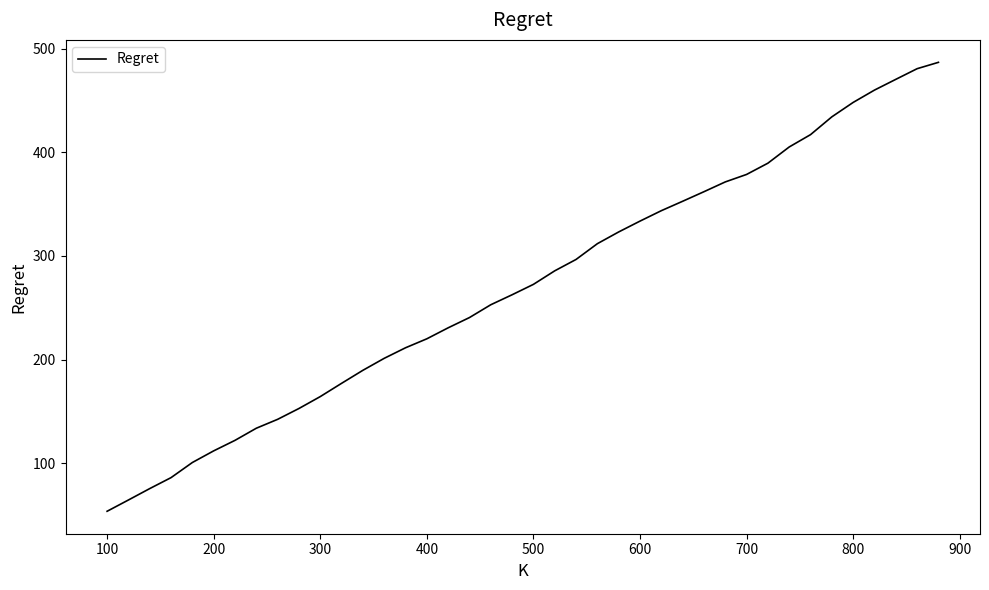

True or false: the data has more than 1 interior local peaks.

False